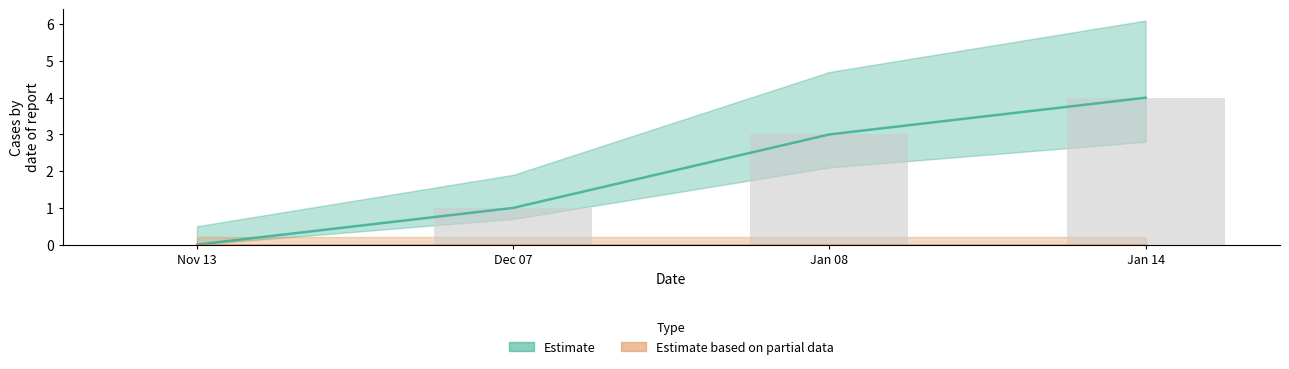

Read the value at Jan 08.

3